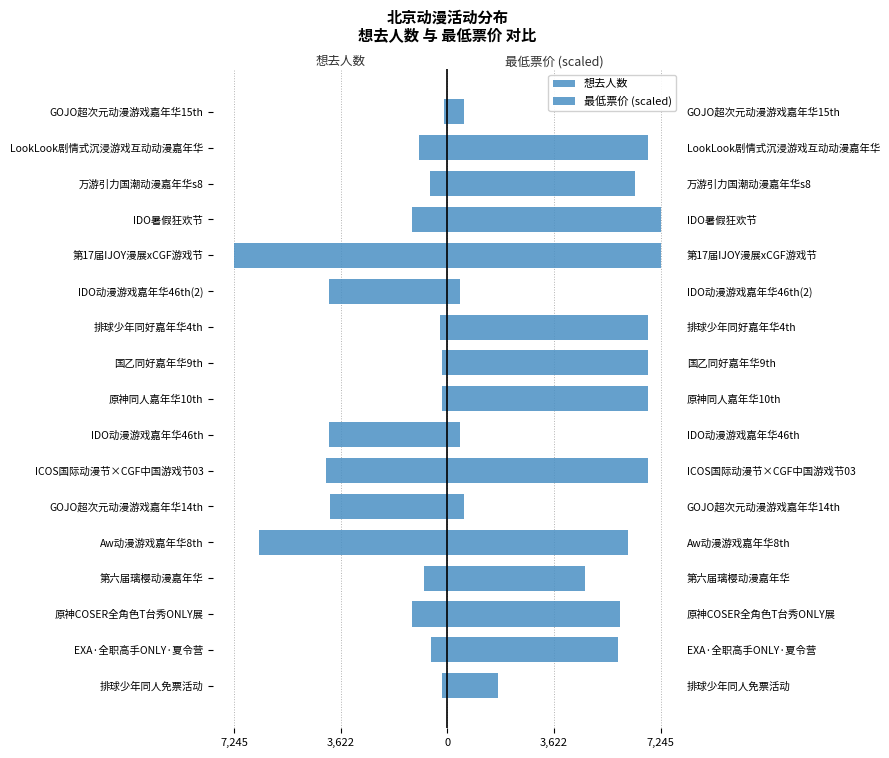

Are the bars horizontal?

Yes